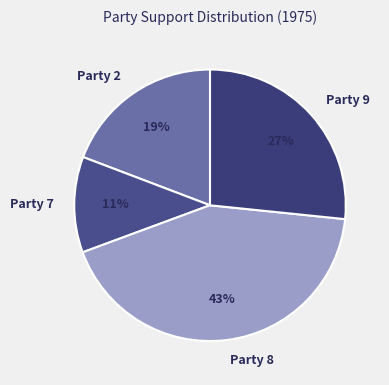

What is the smallest slice in the pie chart?

Party 7